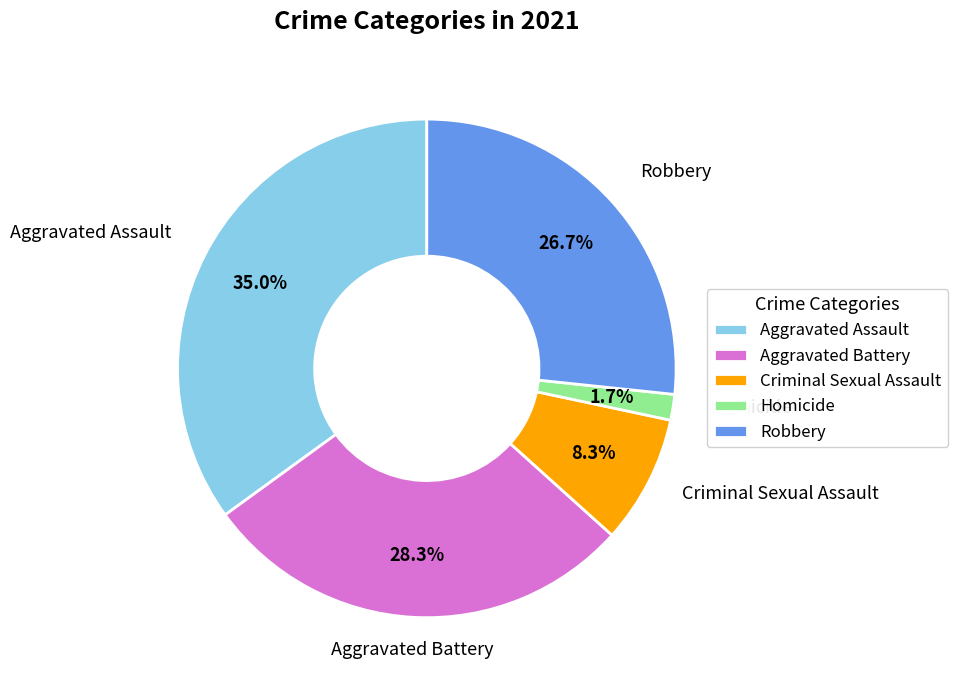

To the nearest percent, what is the difference between the Aggravated Battery and Aggravated Assault slice percentages?

7%